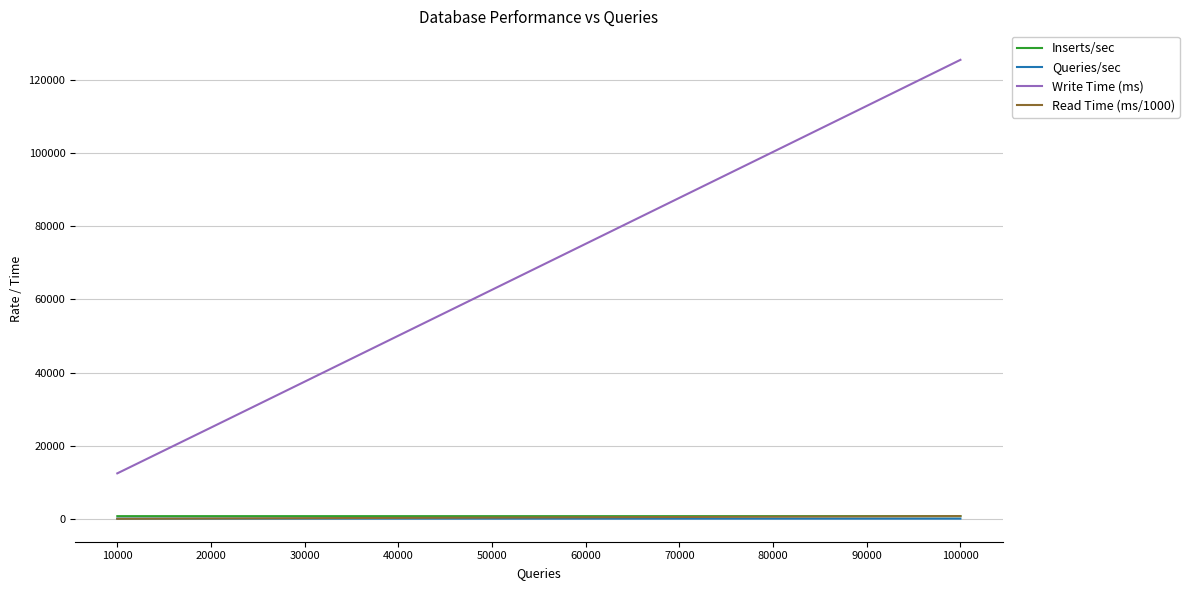

What is the difference between the maximum and minimum values in the Write Time (ms) series?

112961.0